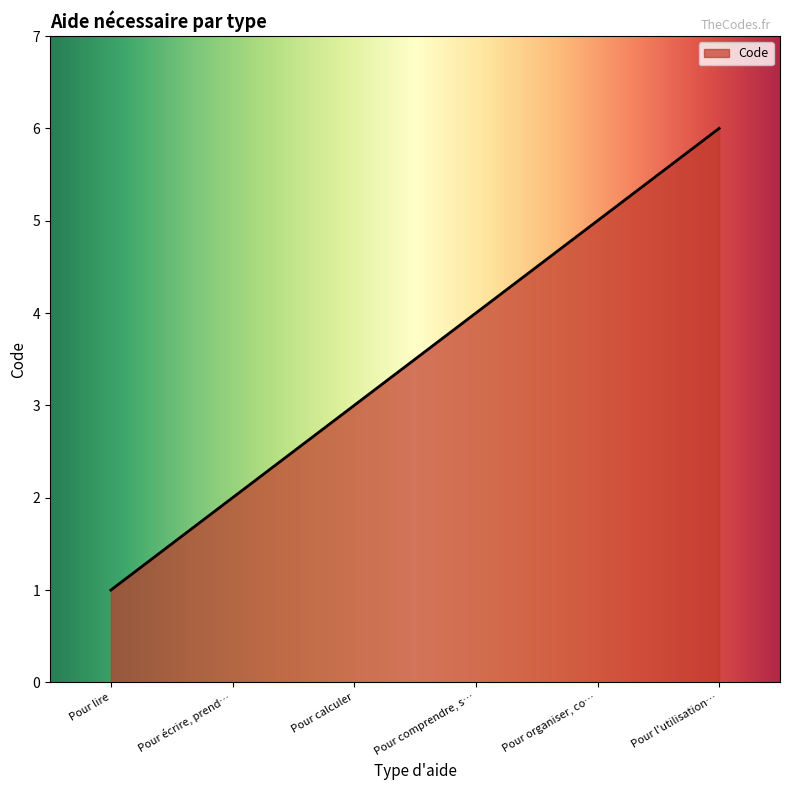

How many lines are shown in the chart?

1